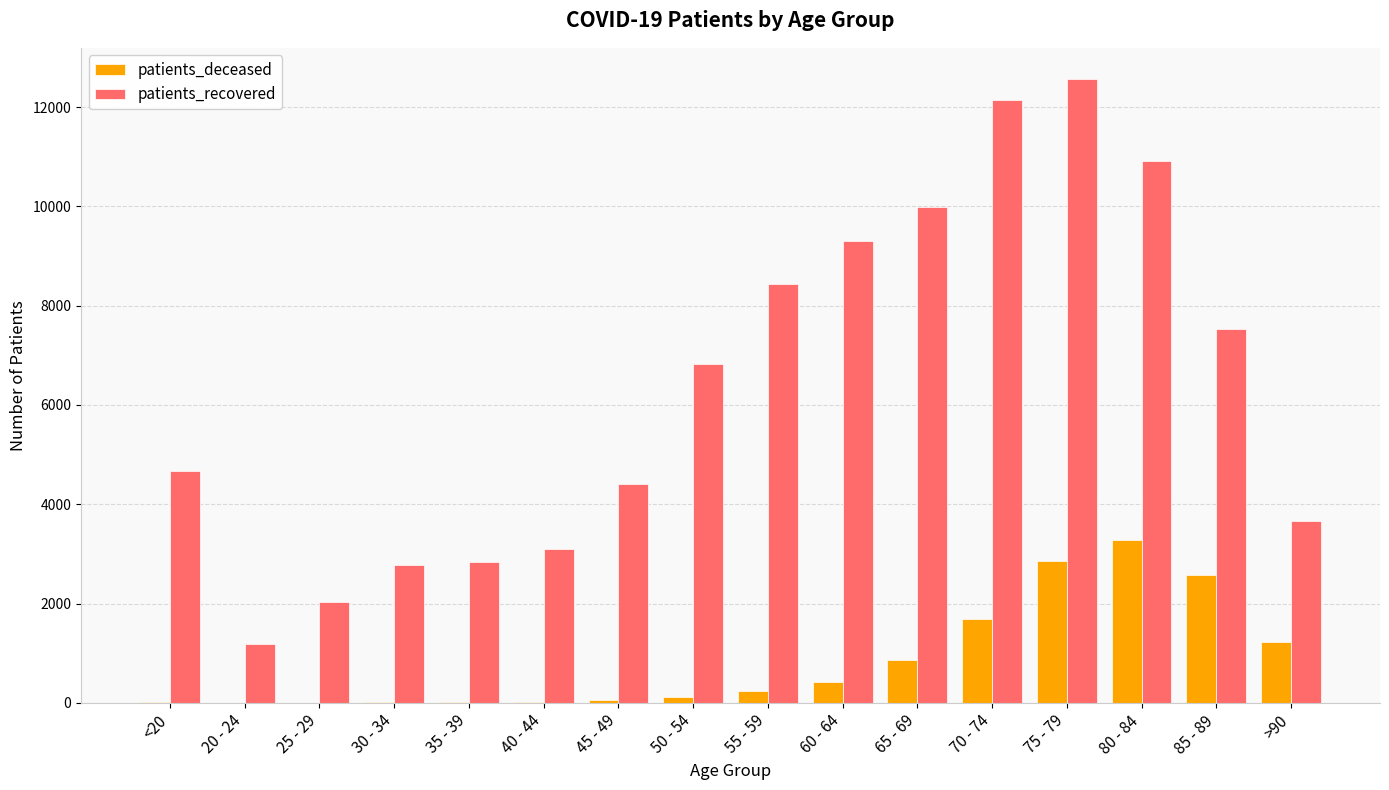

Which series has the widest spread of values?

patients_recovered